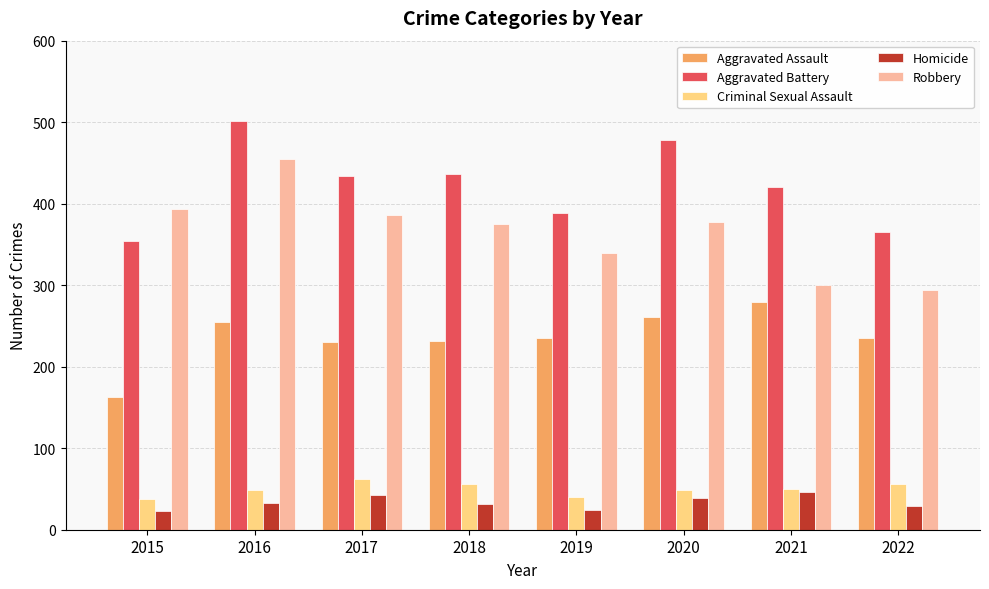

What is the average value of the Criminal Sexual Assault series?

50